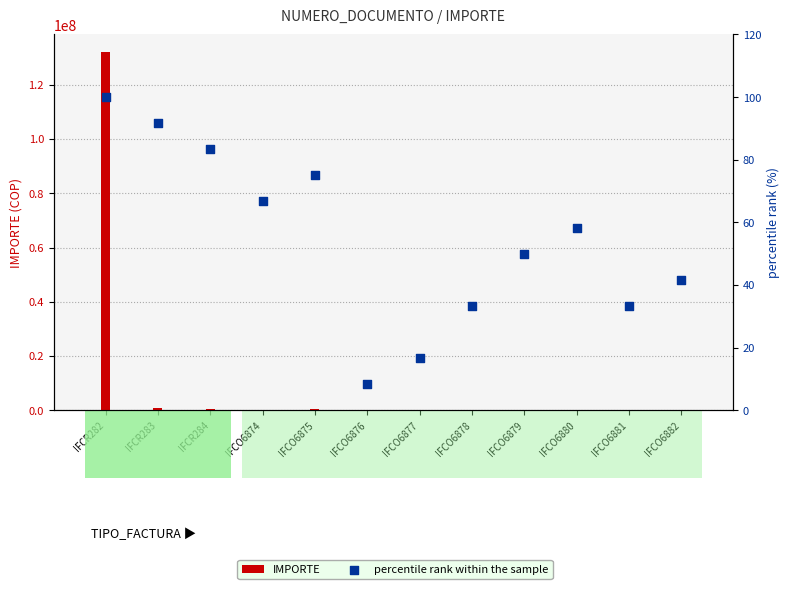

What are all the series names shown in the legend?

IMPORTE, percentile rank within the sample